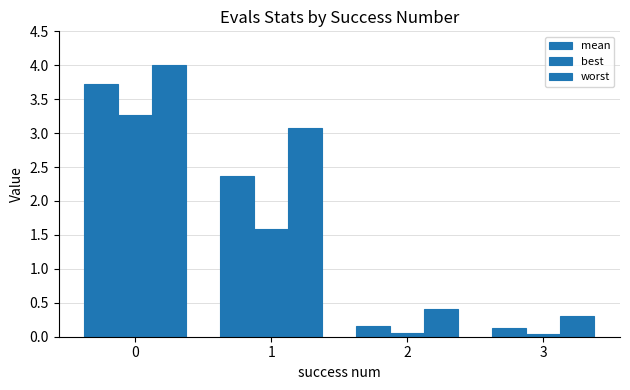

How many data points does each series have?

4